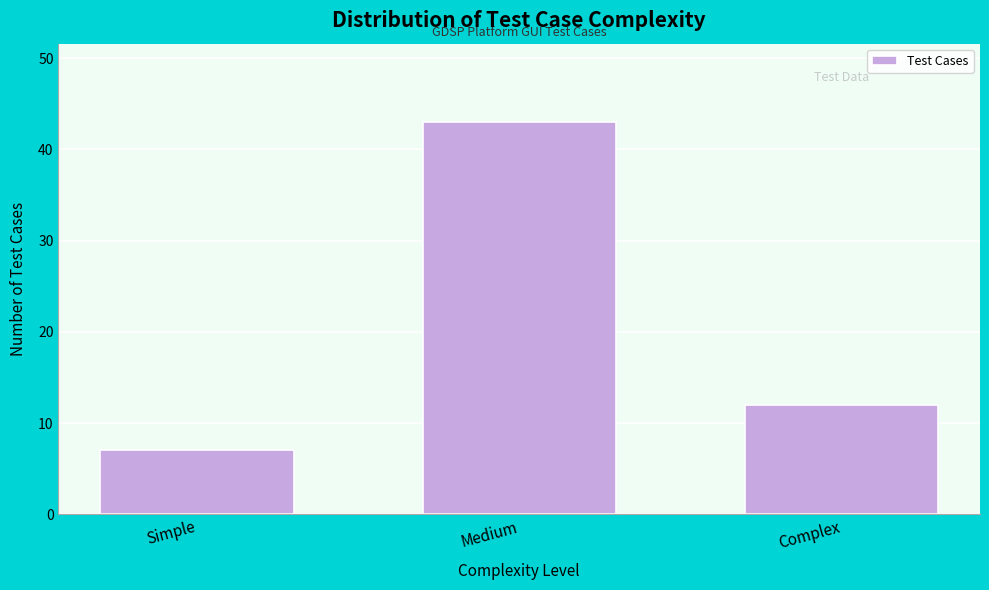

Reading left to right, list all the values displayed in this chart.

Simple=7	Medium=43	Complex=12